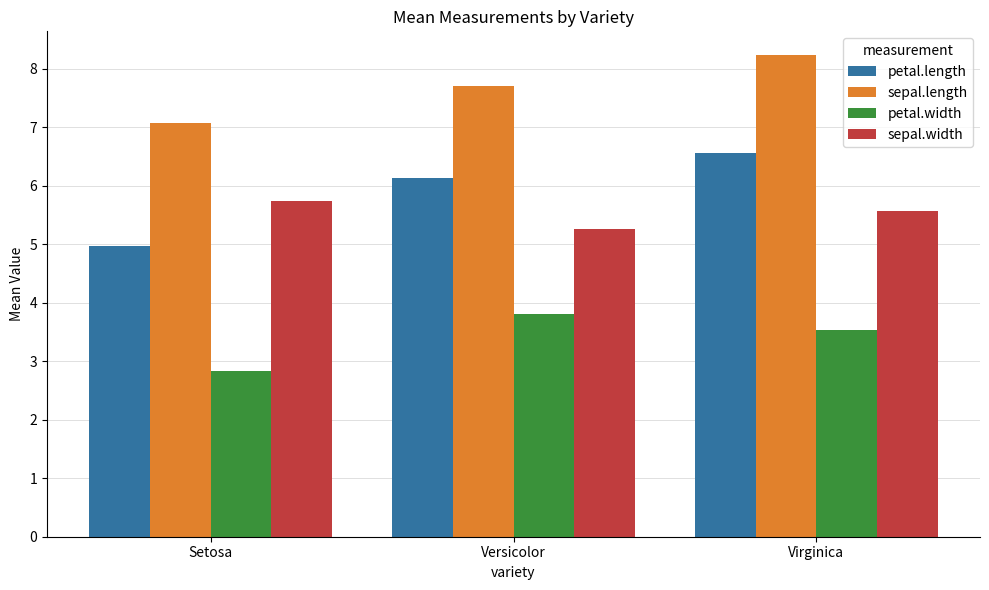

Rank the series at Setosa from lowest to highest value.

petal.width, petal.length, sepal.width, sepal.length